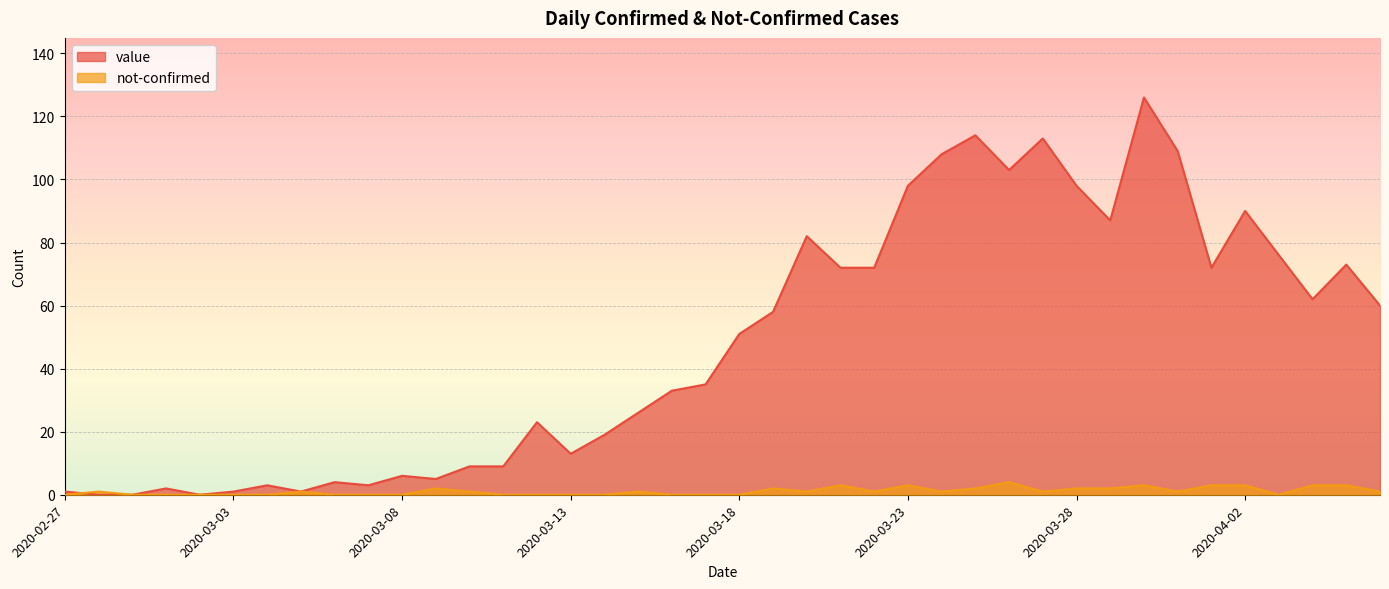

At which category does the chart reach its minimum across all series?

2020-02-28